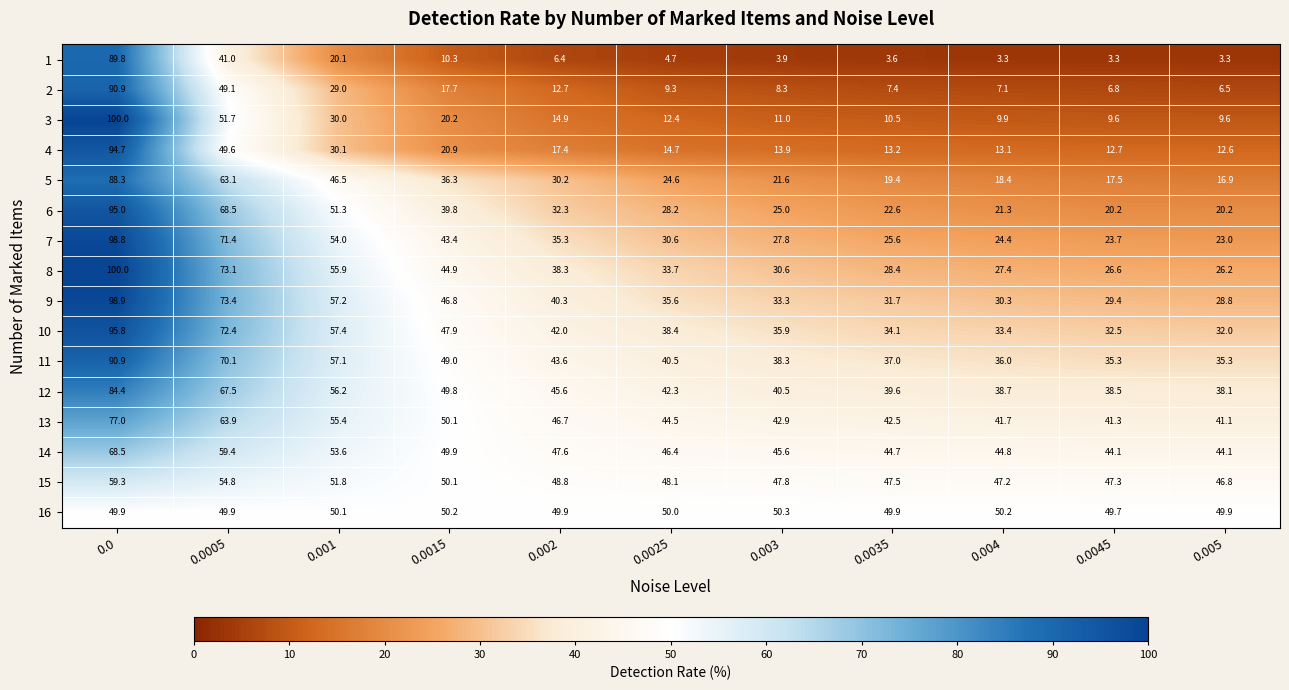

The value of 3 at 0.0 is 100.0. True or false?

True